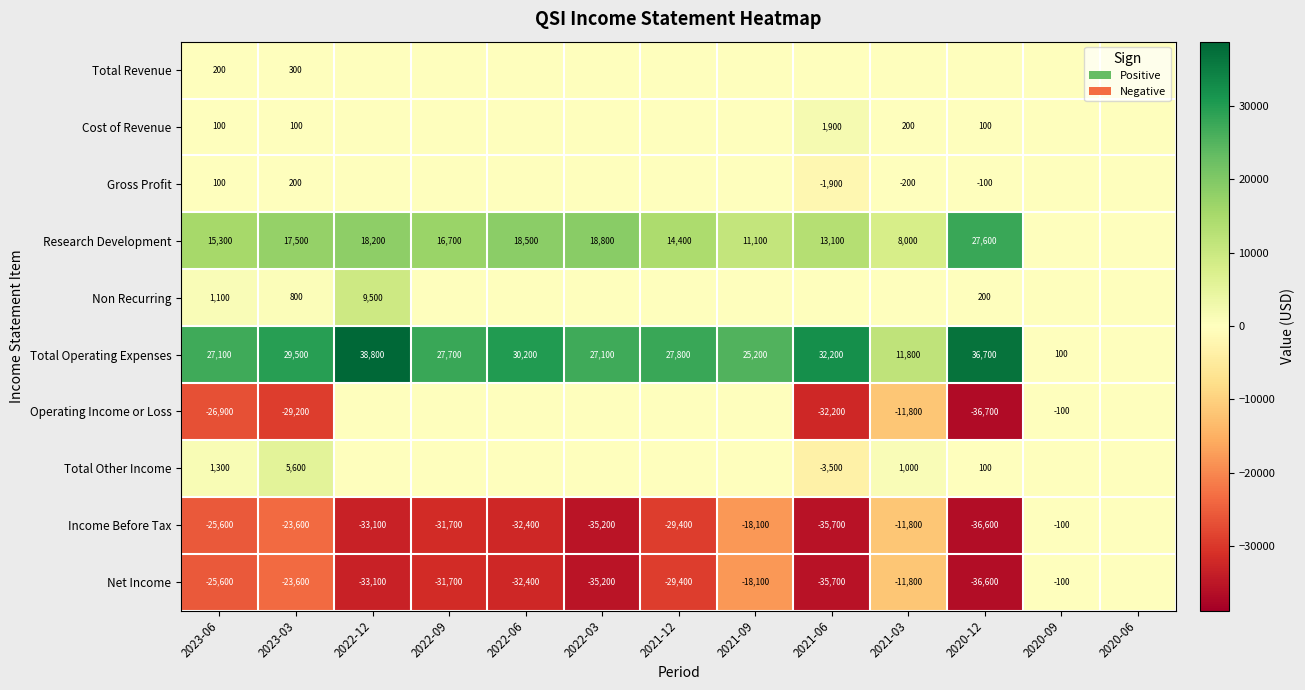

What is the sum of the Research Development values at 2022-09 and 2023-06?

32000